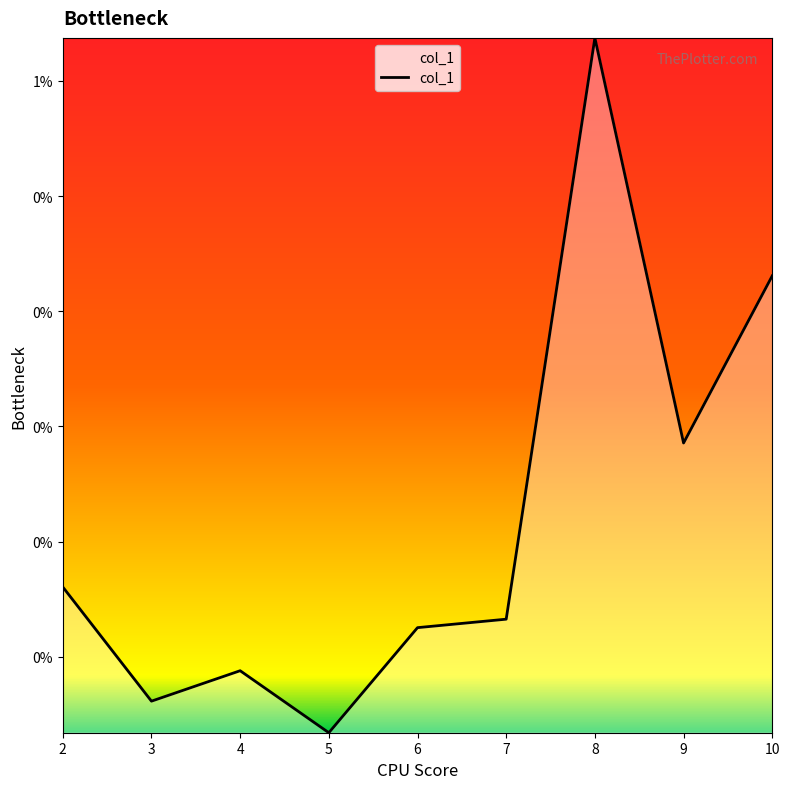

True or false: the data shows 0.0 at 7.

True